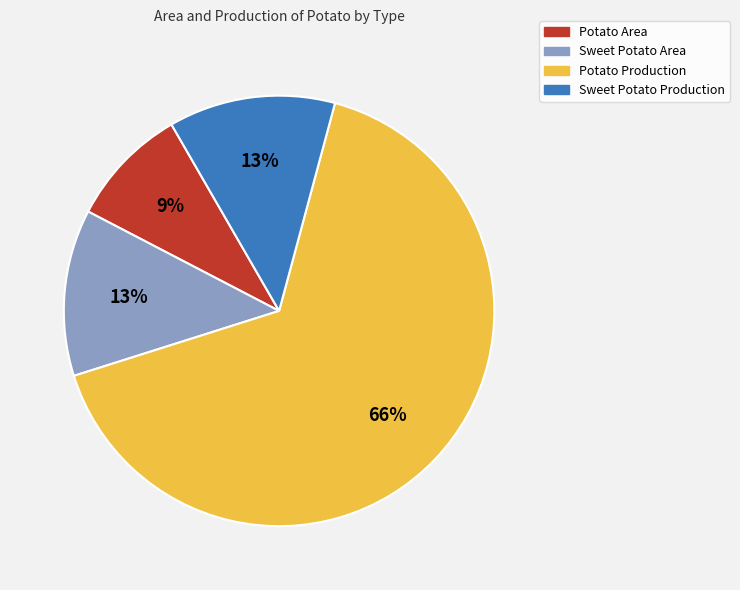

What percentage is the Sweet Potato Area slice, to the nearest percent?

13%